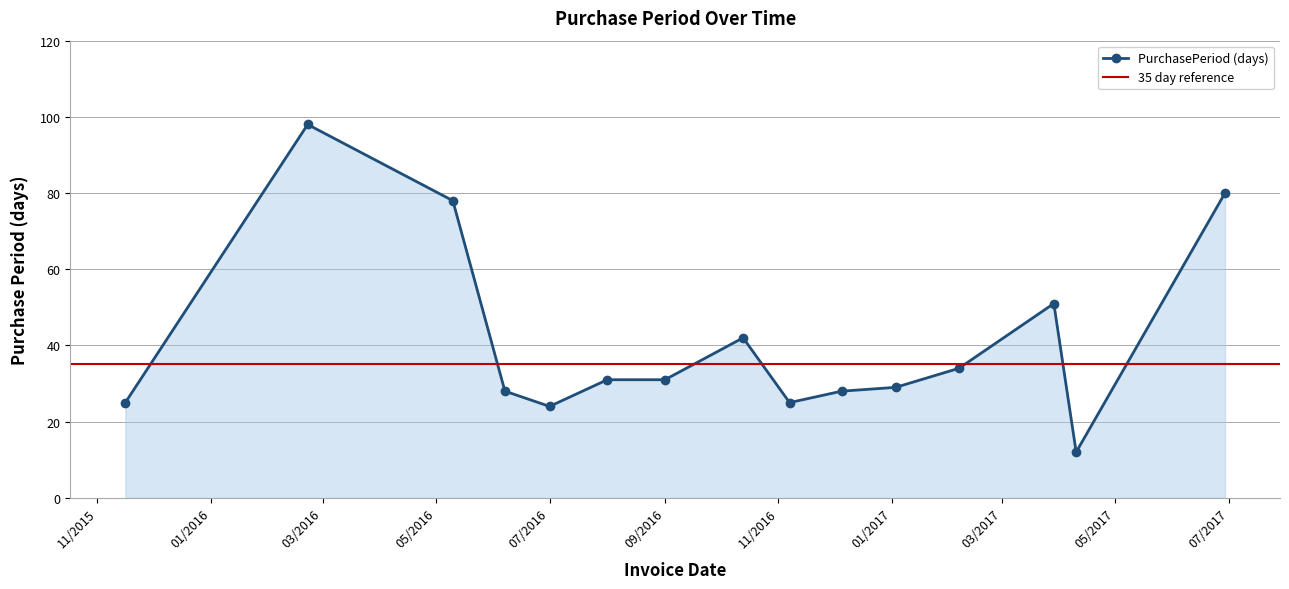

What is the minimum value for PurchasePeriod (days)?

12